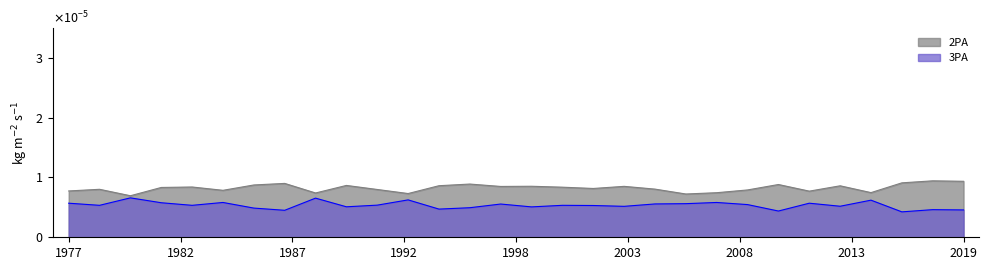

True or false: 2PA and 3PA cross at least once.

False